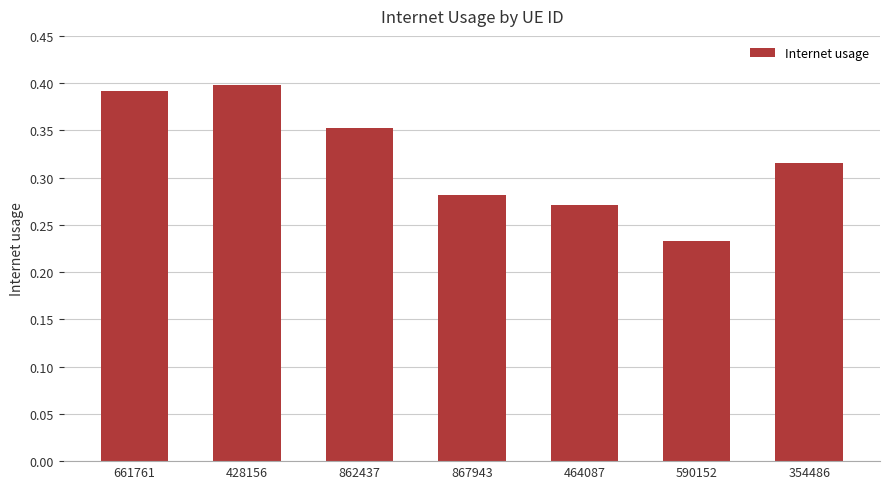

What is the label of the 6th bar from the right?

428156